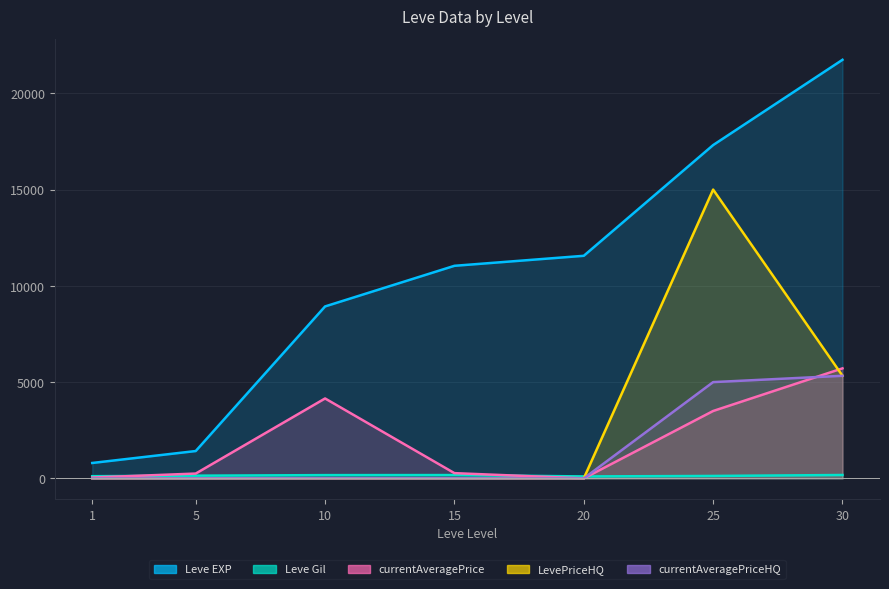

Which category has the lowest value in the LevePriceHQ series?

1